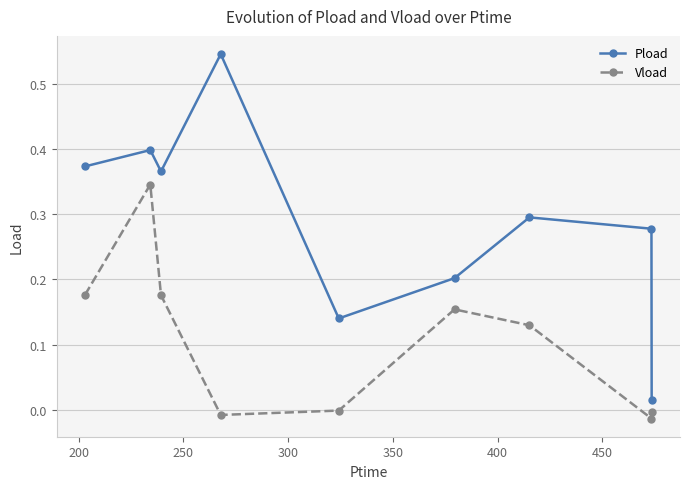

What is the sum of all Vload values?

1.0